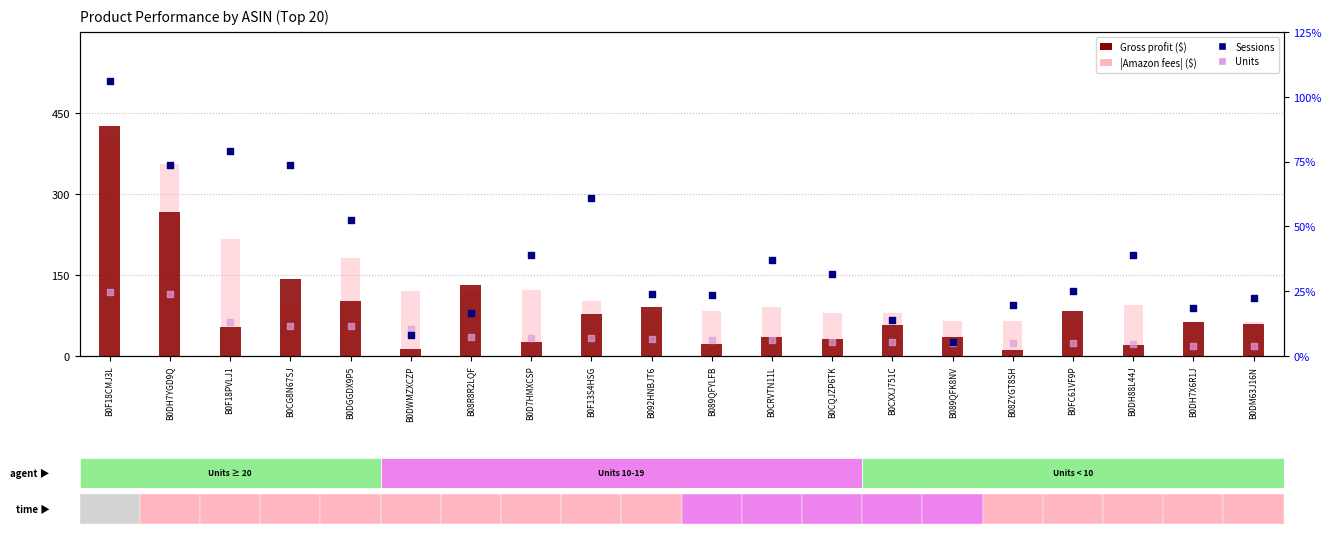

At how many categories does at least one series exceed 83?

13